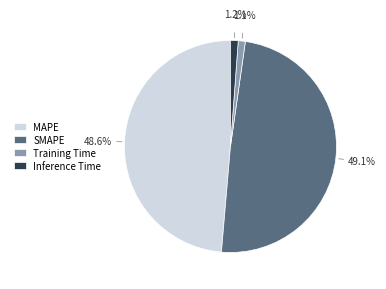

What portion of the pie excludes Inference Time?

98.8%